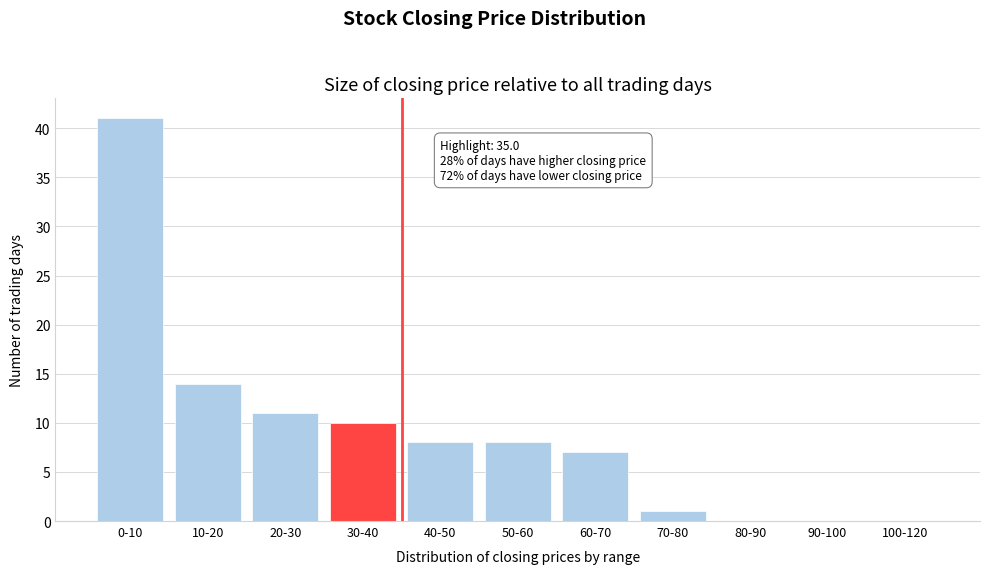

Reading left to right, transcribe all the data shown in this chart.

0-10=41	10-20=14	20-30=11	30-40=10	40-50=8	50-60=8	60-70=7	70-80=1	80-90=0	90-100=0	100-120=0